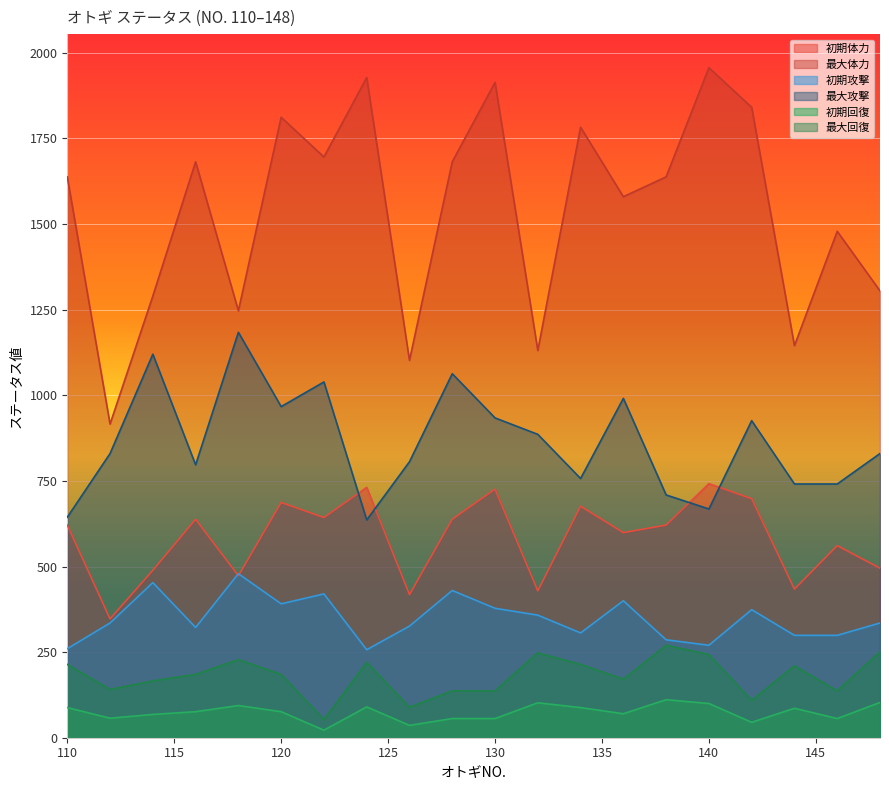

What is the smallest value displayed?

22